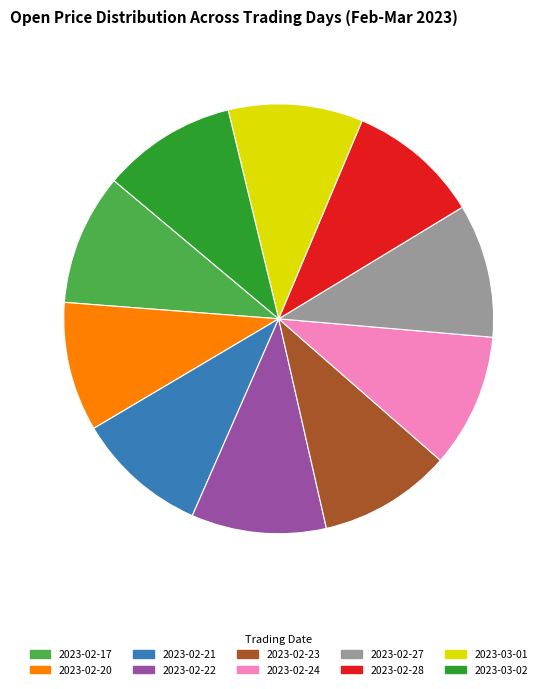

What percentage is the 2023-02-17 slice, to the nearest percent?

10%